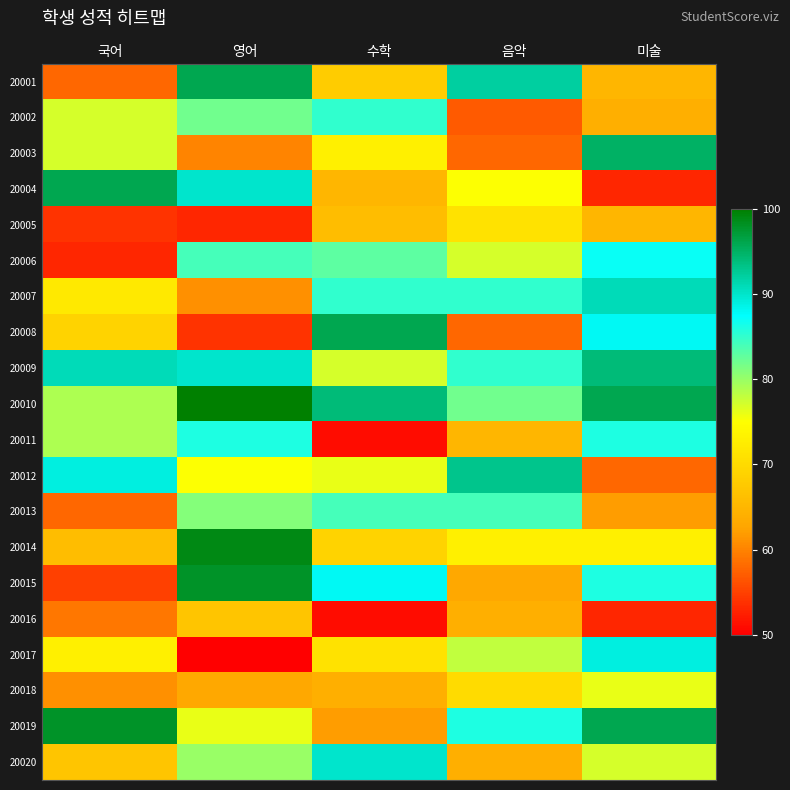

At which category is the sum across all series the highest?

미술